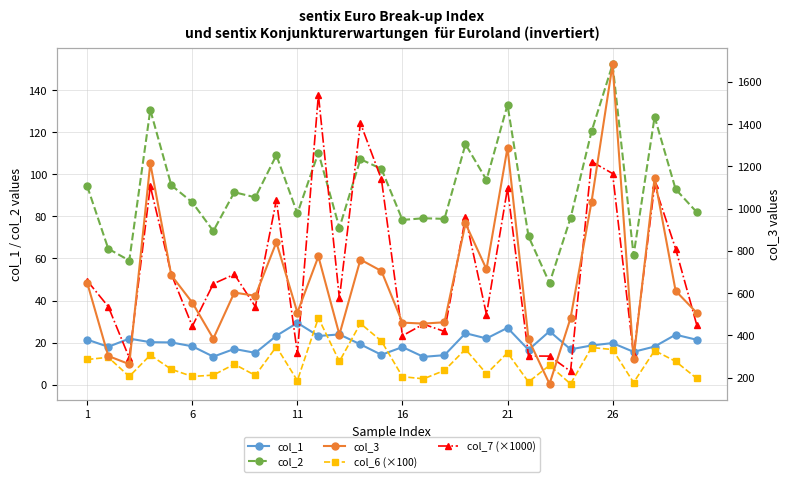

What is the label of the 21st point from the right?

9